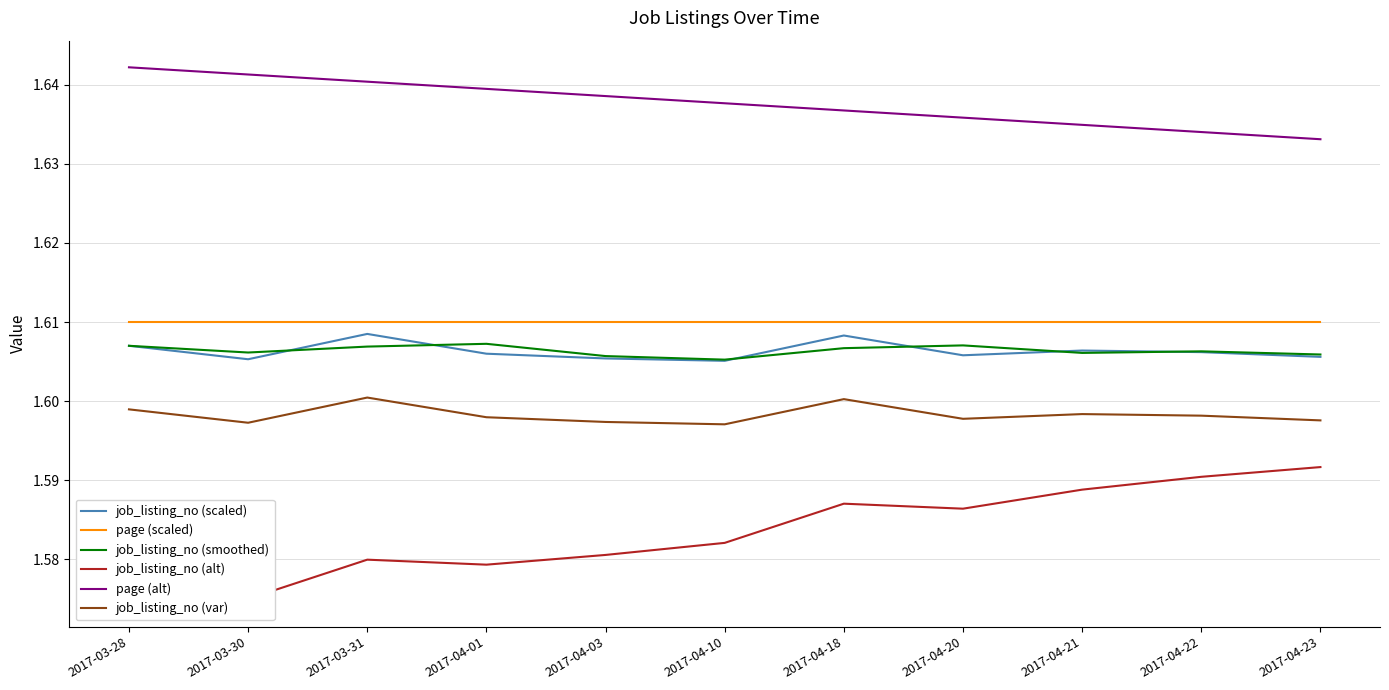

True or false: job_listing_no (scaled) has a value of 0.8 at 2017-04-10.

False